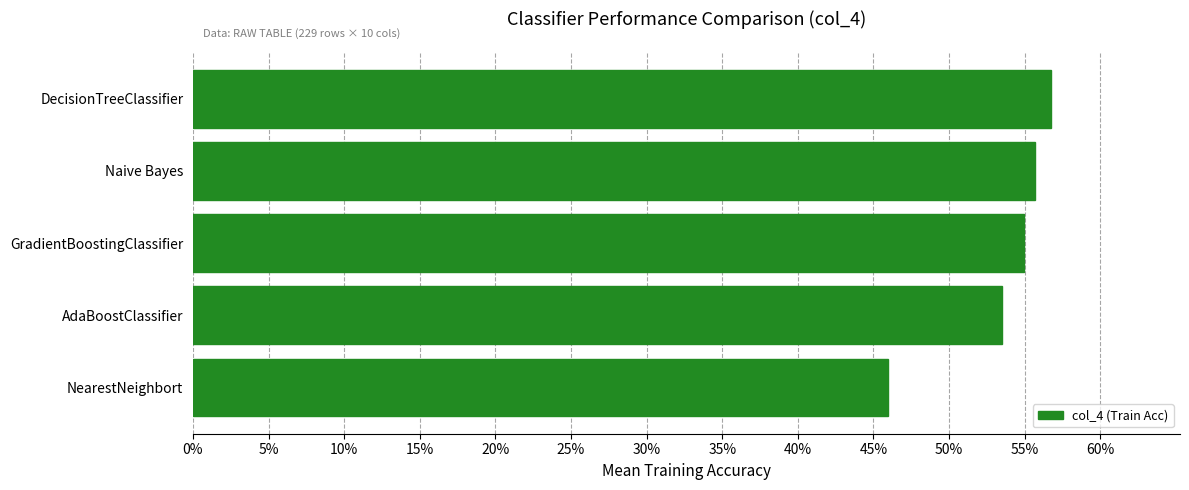

Does the chart contain any negative values?

No